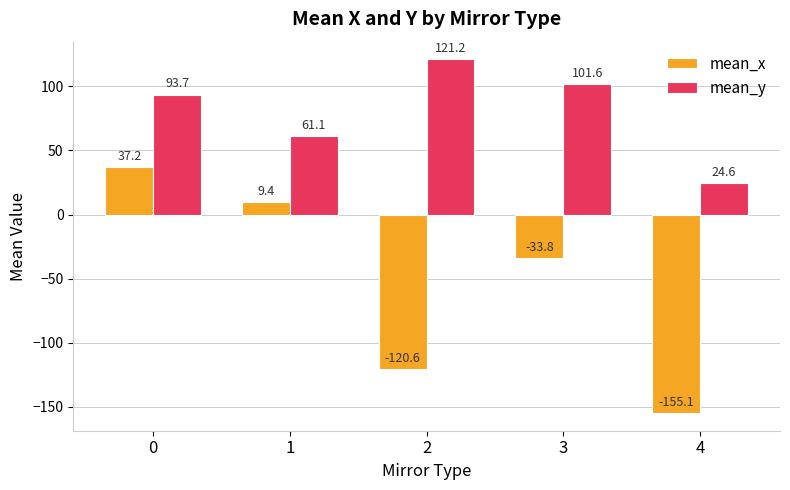

Which series has the largest total across all categories?

mean_y